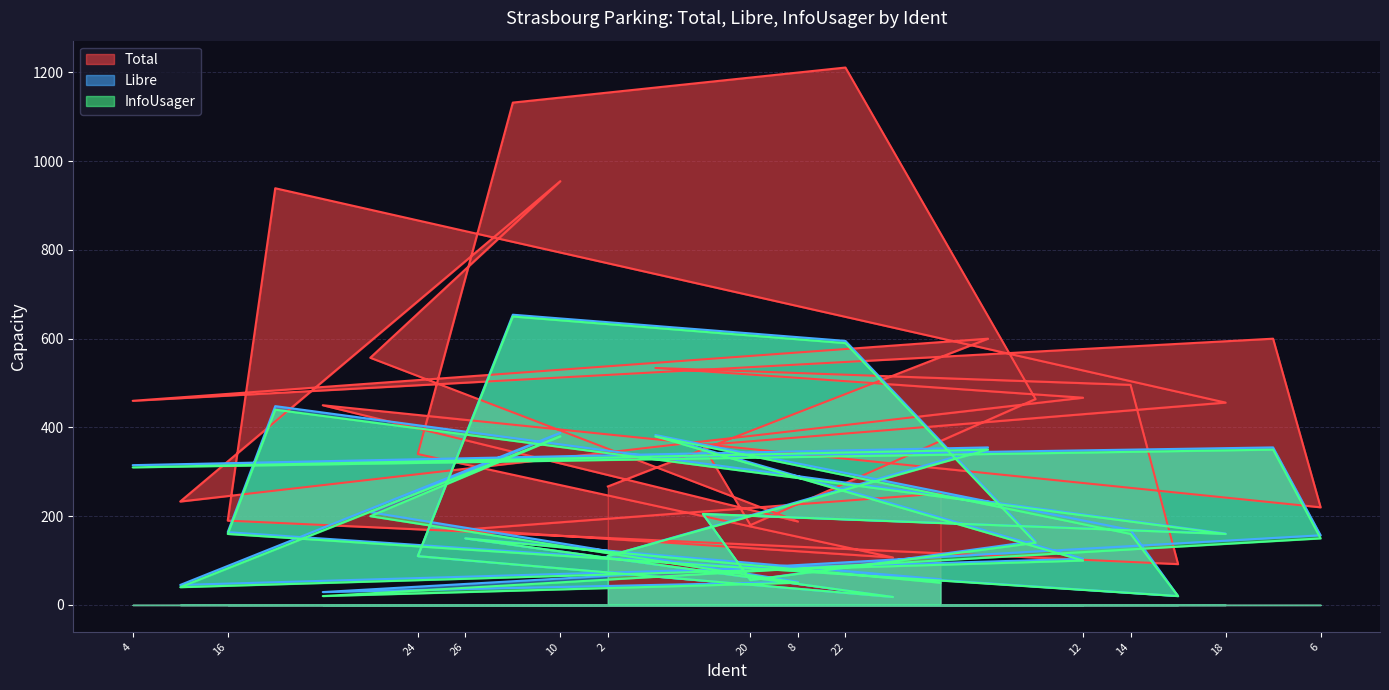

At how many categories does at least one series exceed 294?

16